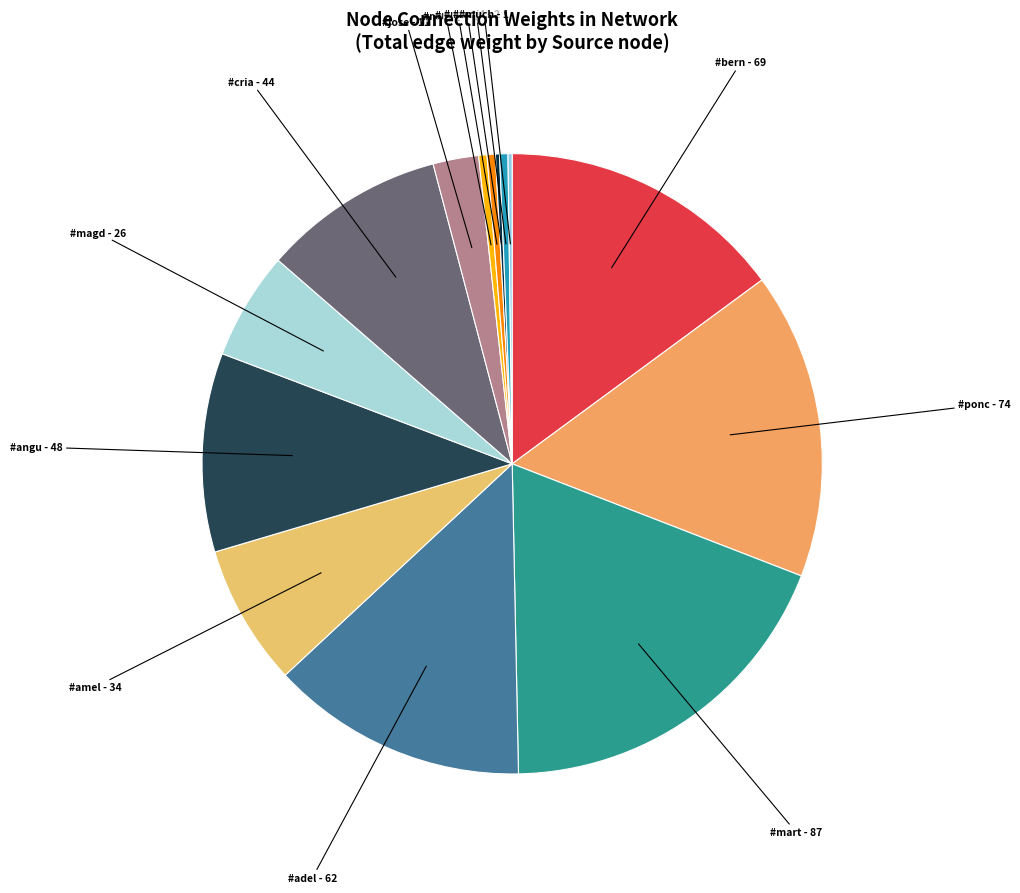

Combined, do #bern and #mart account for over 50%?

No